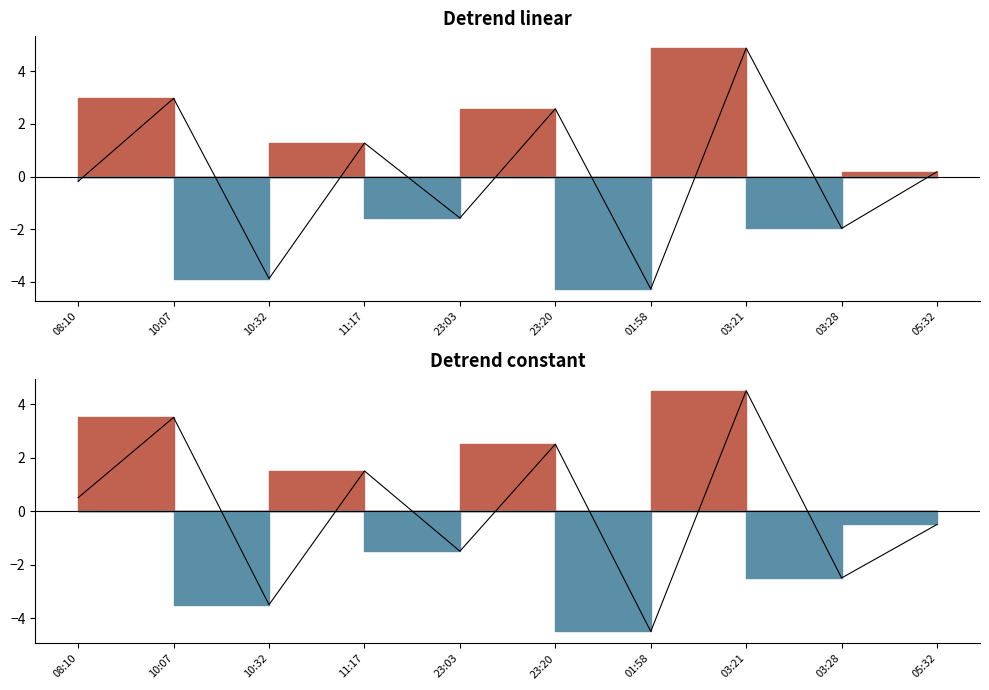

How many values are below 0?

5